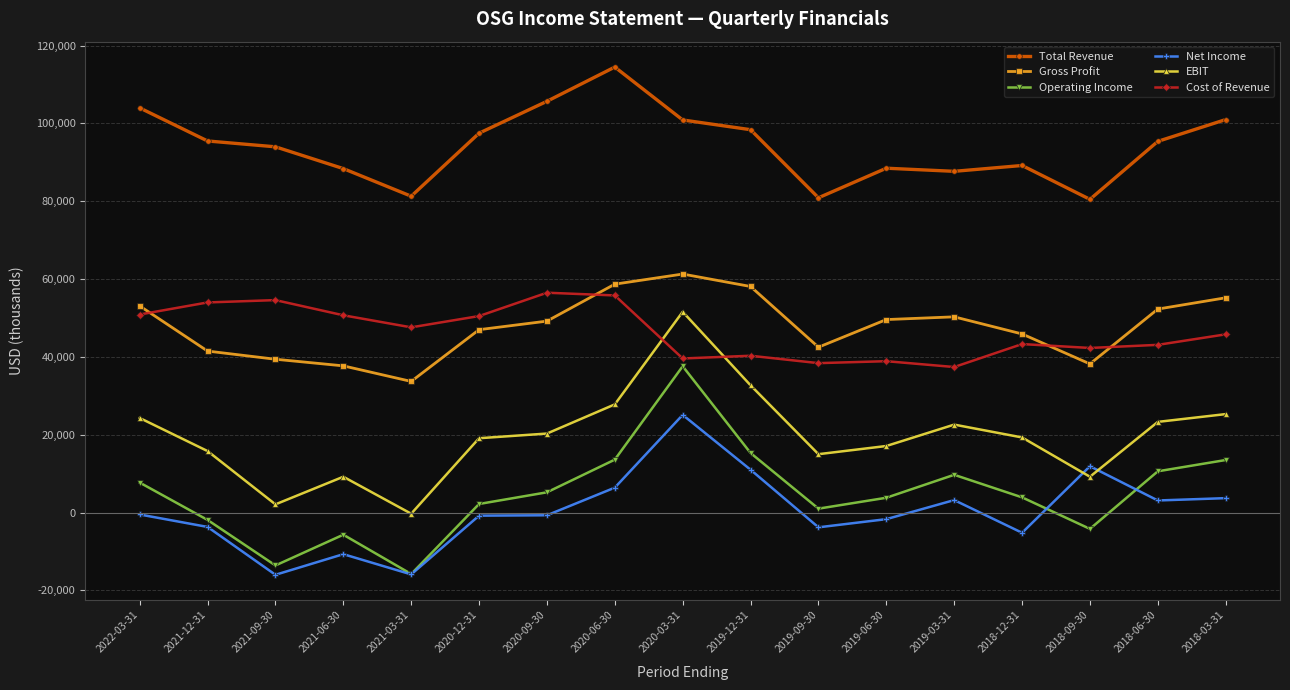

What is the minimum value shown in the chart?

-16000